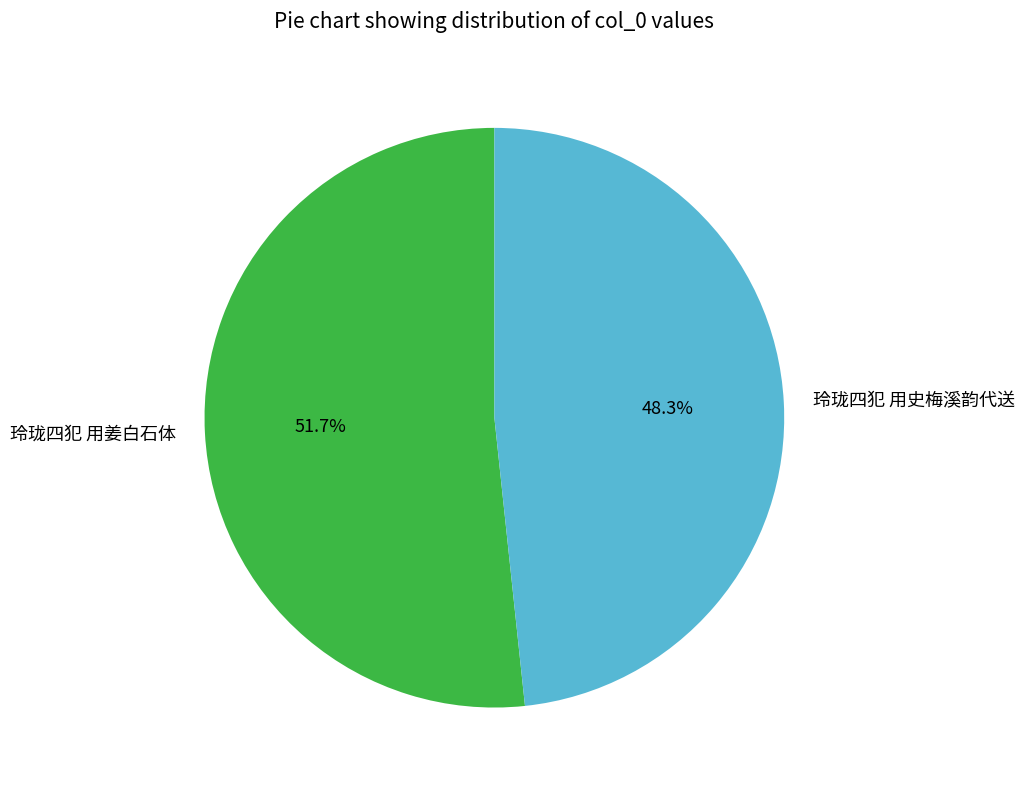

To the nearest percent, what is the difference between the 玲珑四犯 用史梅溪韵代送 and 玲珑四犯 用姜白石体 slice percentages?

3%